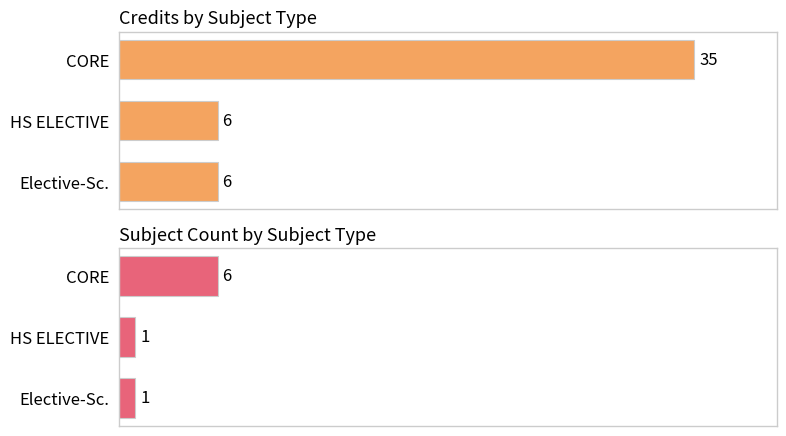

True or false: Subject Count has a value of 1 at Elective-Sc..

True